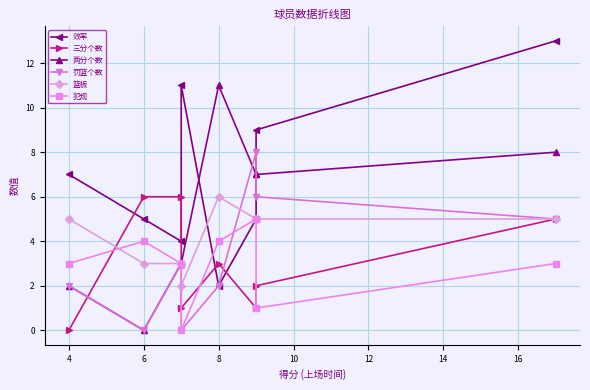

The value of 罚篮个数 at 16 is 5. True or false?

True